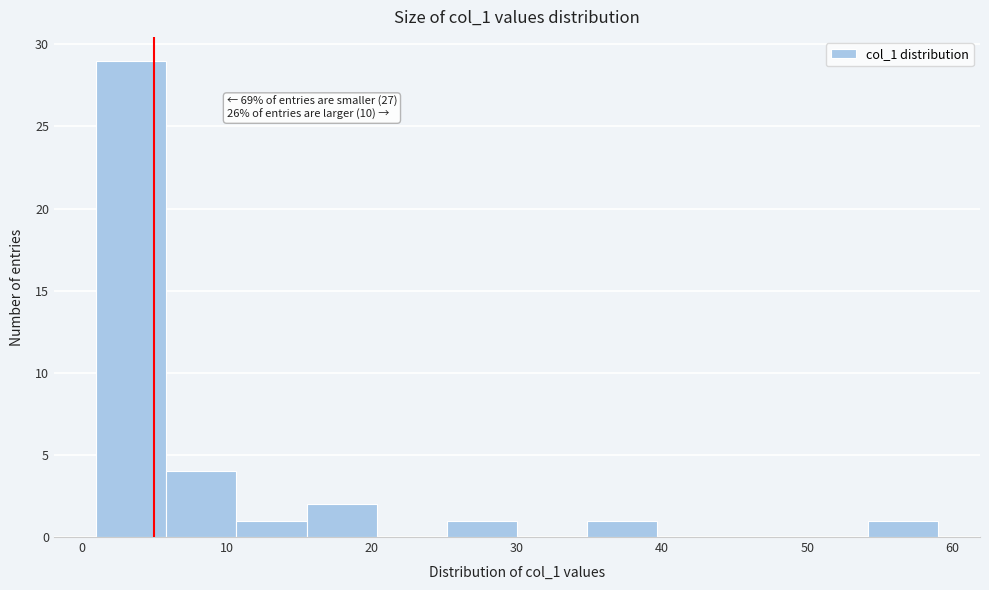

Which range on the x-axis has the tallest bar?

1 to 6